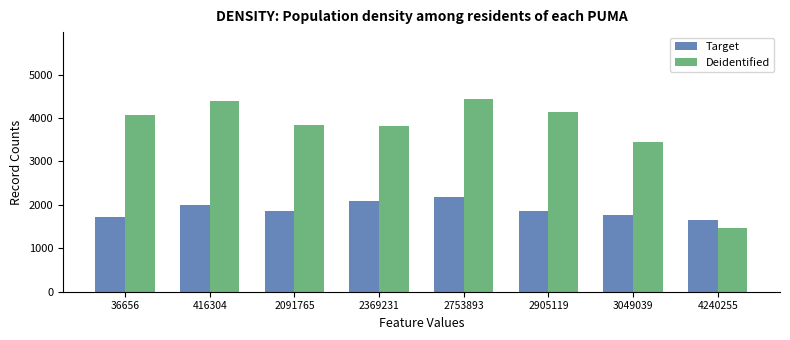

At which label does Target reach its peak?

2753893